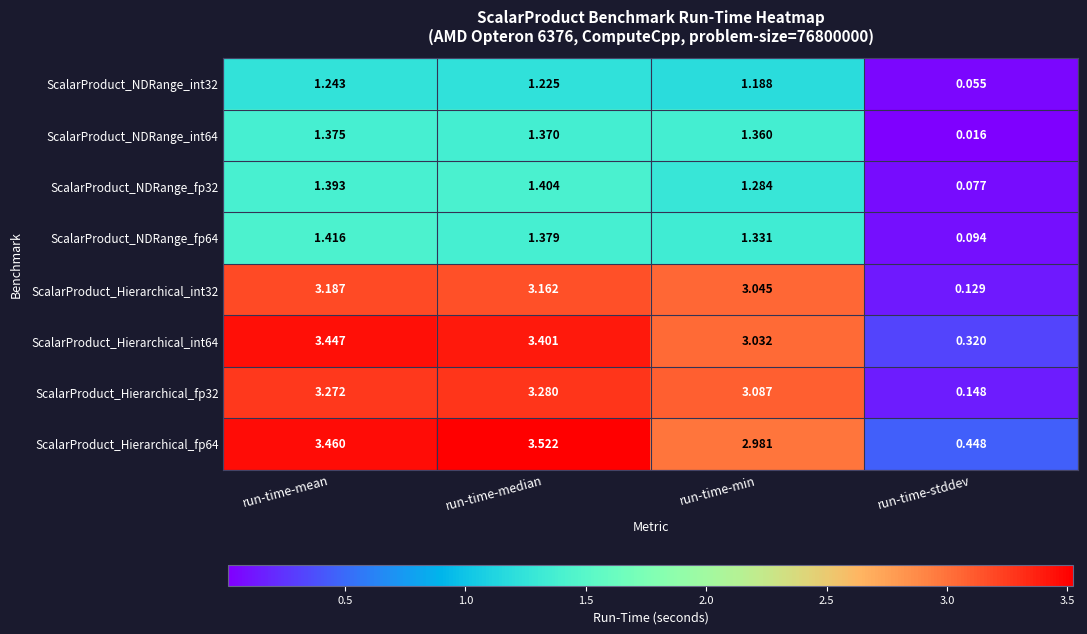

At which label is ScalarProduct_NDRange_int32 closest to 0?

run-time-stddev